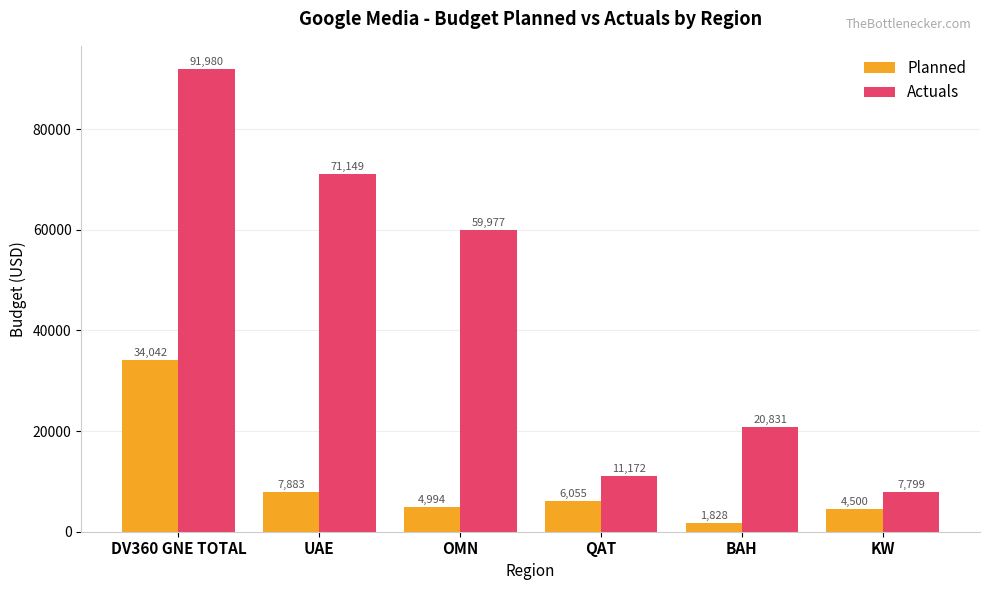

What is the approximate value of Actuals at UAE?

71149.0